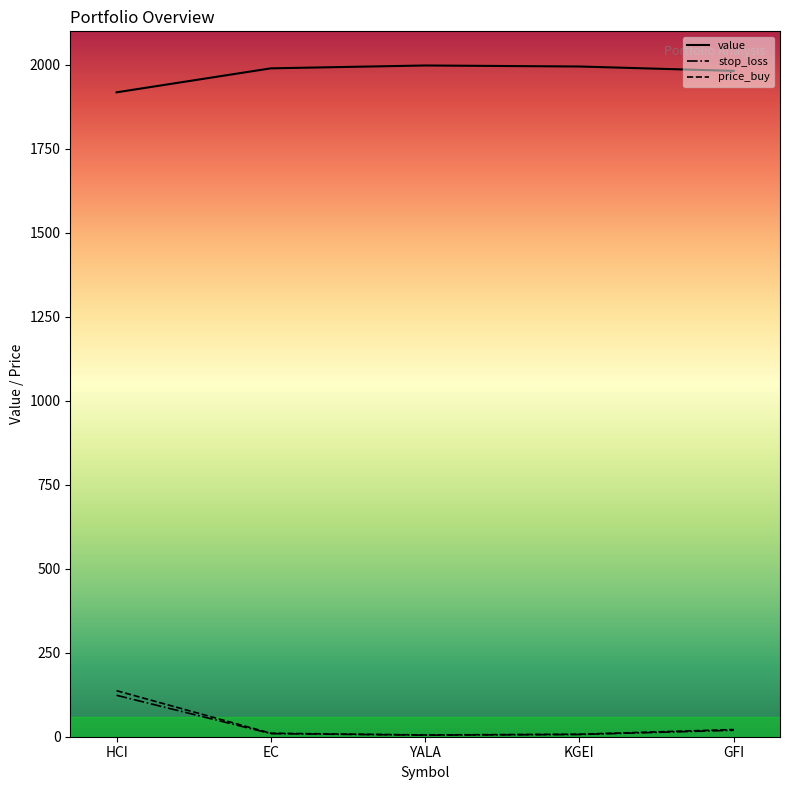

Is it true that value equals 1233.9 at GFI?

False